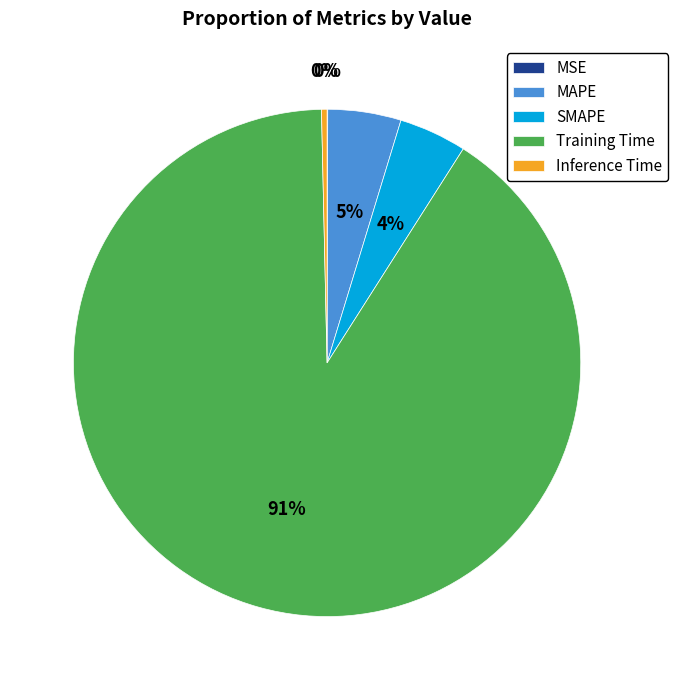

Which slice represents more than half of the pie?

Training Time